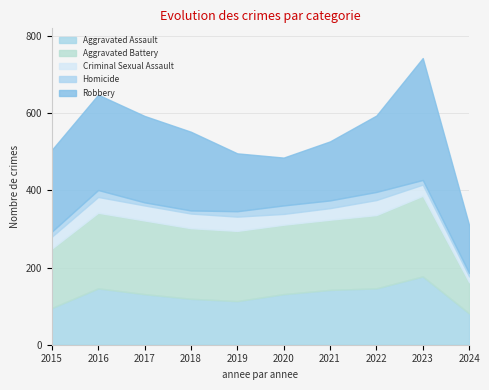

At how many categories does at least one series exceed 295?

1